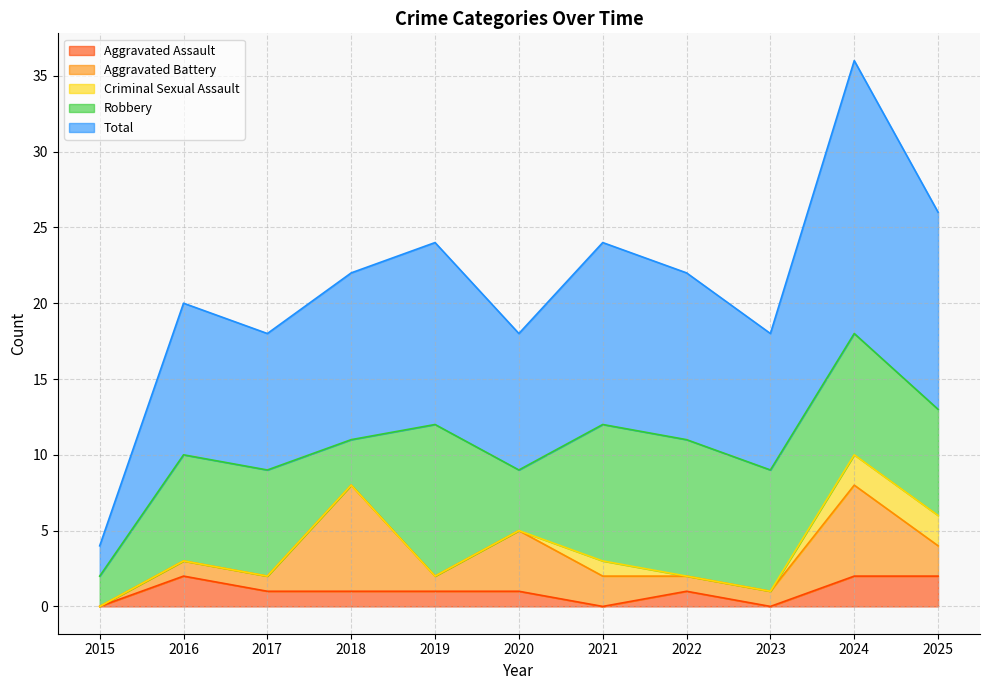

True or false: Robbery has more than 1 points higher than both neighbors.

False